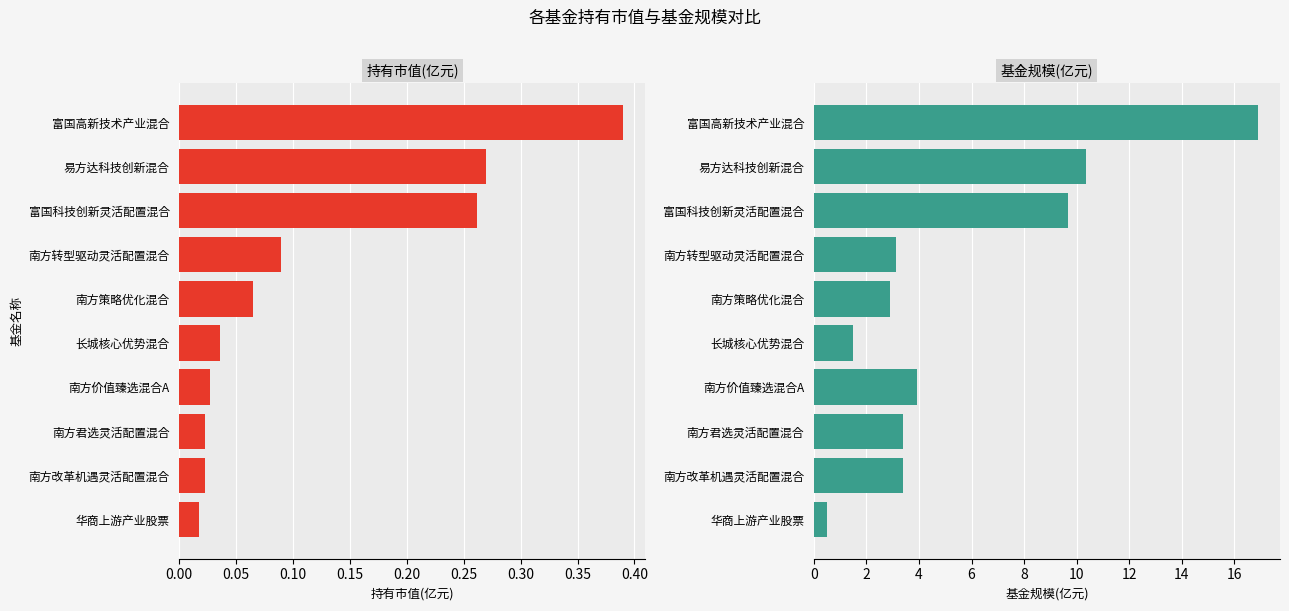

Which series has the largest range (max minus min)?

基金规模(亿元)